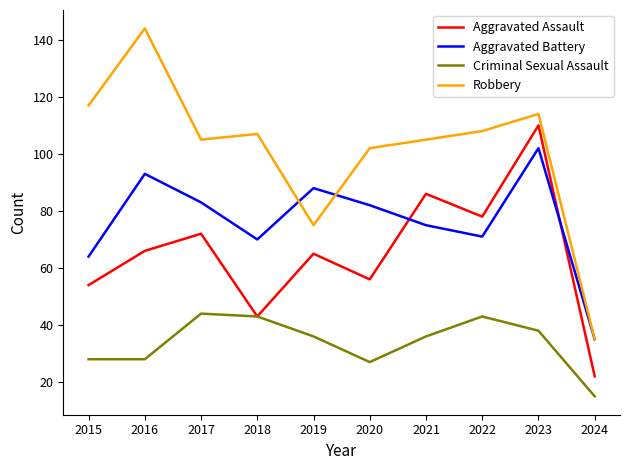

Which label corresponds to the largest value in the chart?

2016